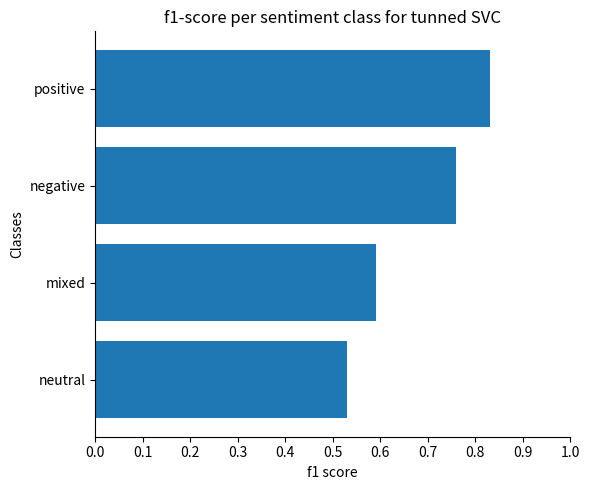

The value at mixed is 0.2. True or false?

False